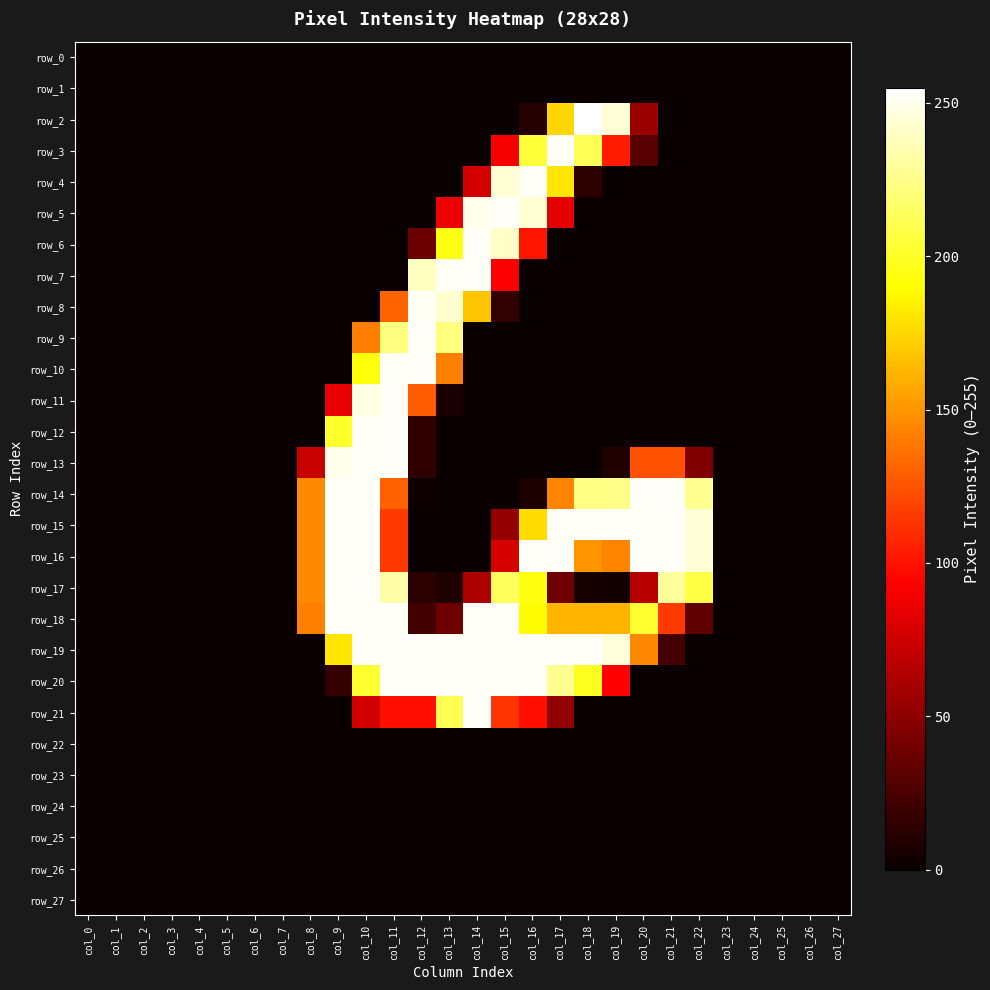

Which series has the largest total across all categories?

row_19